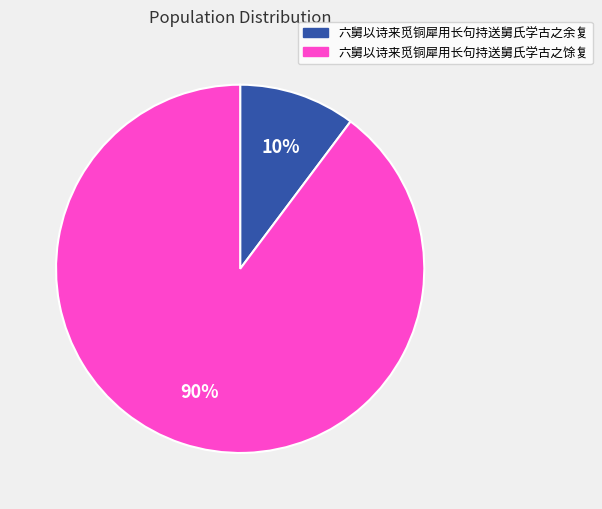

To the nearest percent, what is the difference between the largest and smallest slice percentages?

80%